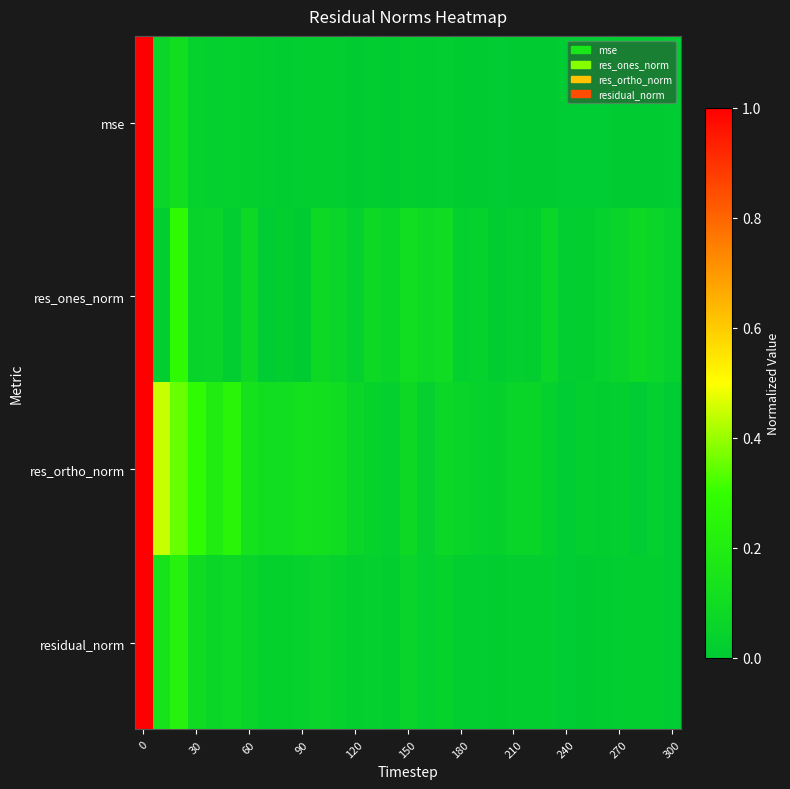

How many series are shown in this chart?

4